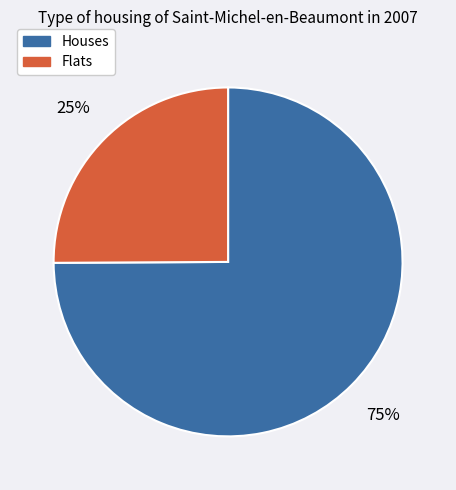

Is there any slice that represents more than half of the pie?

Yes